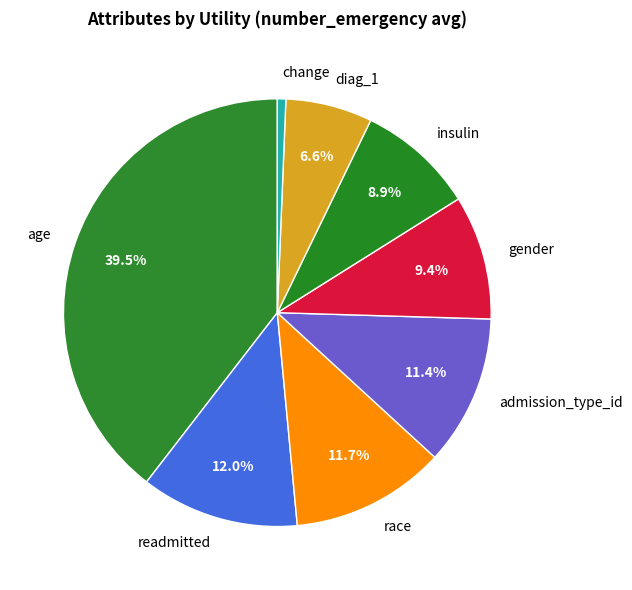

True or false: gender accounts for 9% of the total.

True